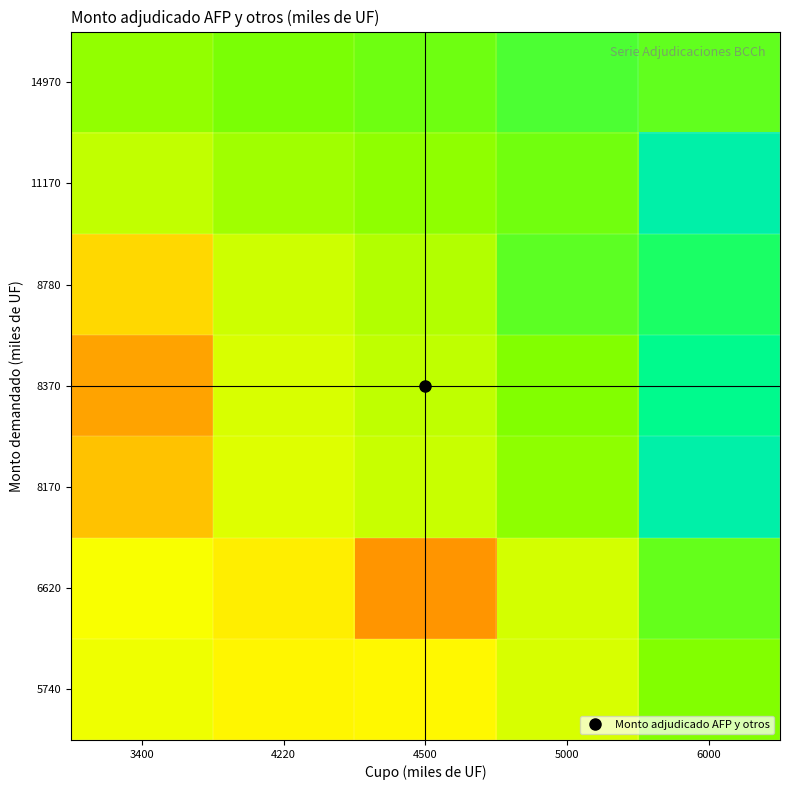

Rank the series by their maximum value, from highest to lowest.

11170, 8170, 8370, 8780, 14970, 6620, 5740